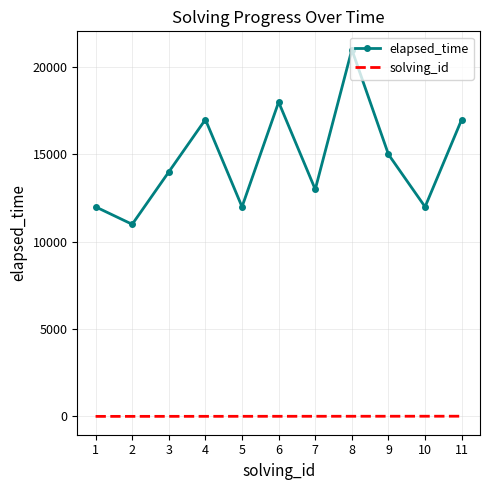

Which label corresponds to the largest value in the chart?

8